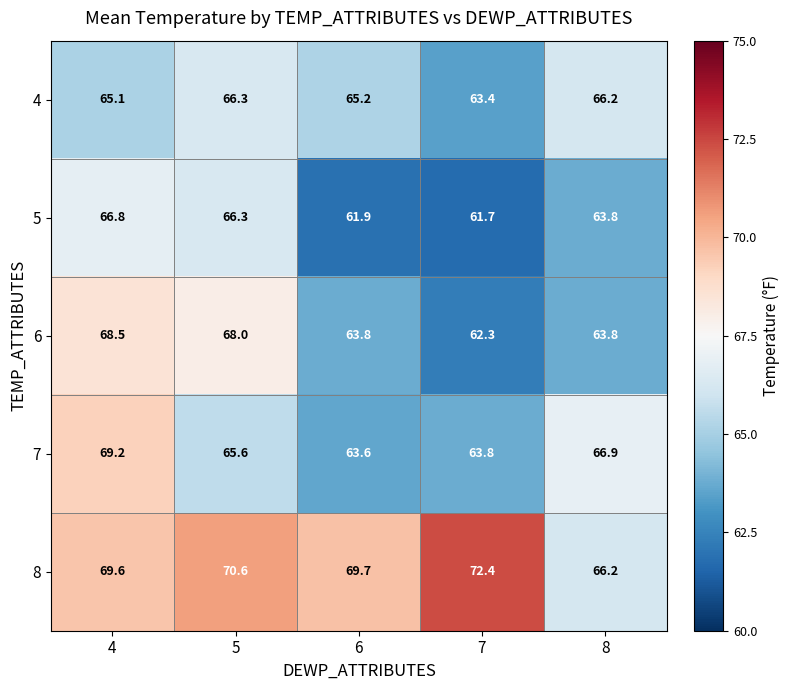

What is the difference between the 5 values at 4 and 6?

4.9